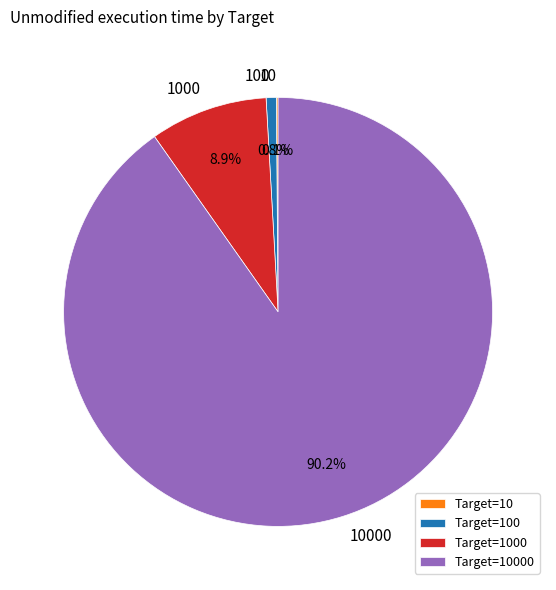

Is there a majority slice in this chart?

Yes